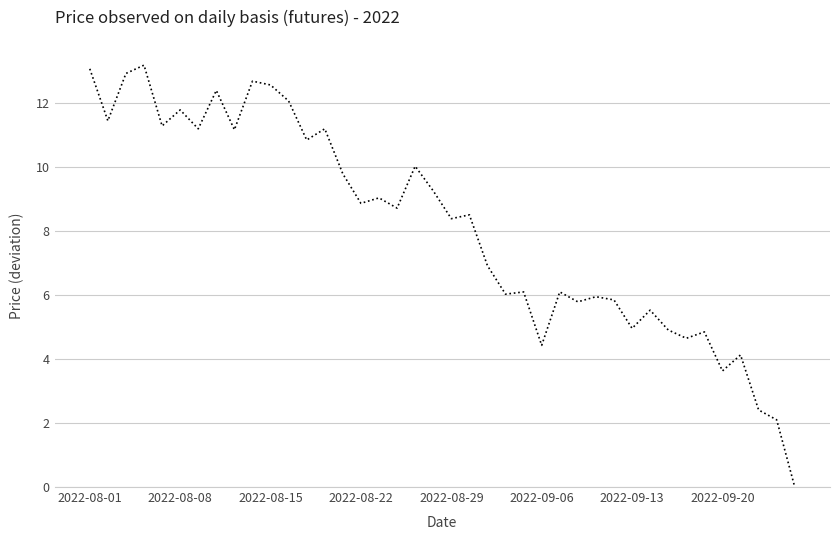

What is the maximum value shown in the chart?

13.2